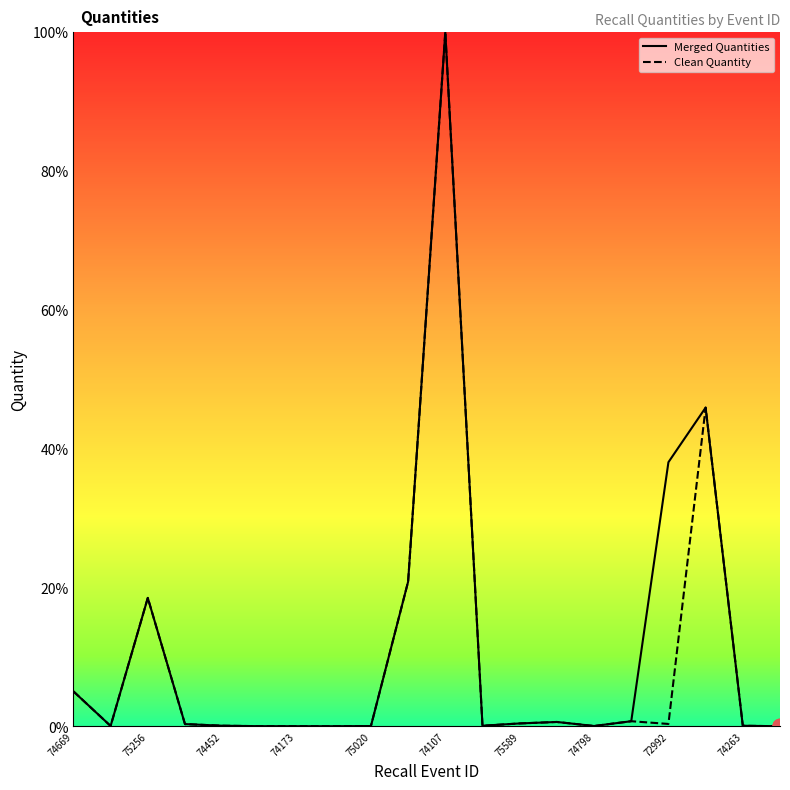

What is the maximum value for Merged Quantities?

100.0